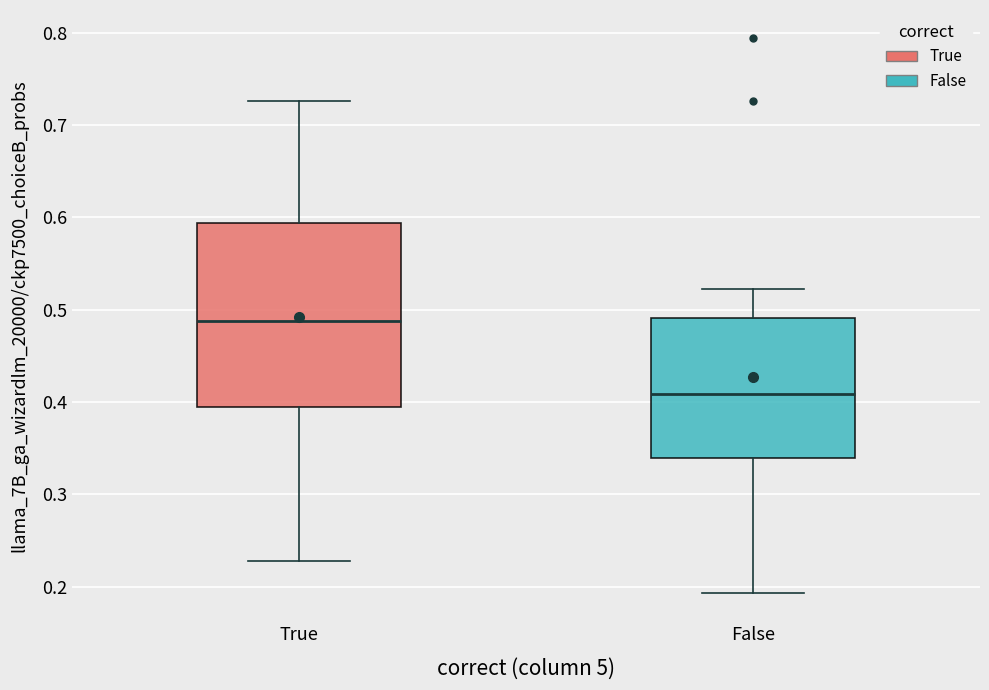

Which box is the tallest, from its lower edge to its upper edge?

True